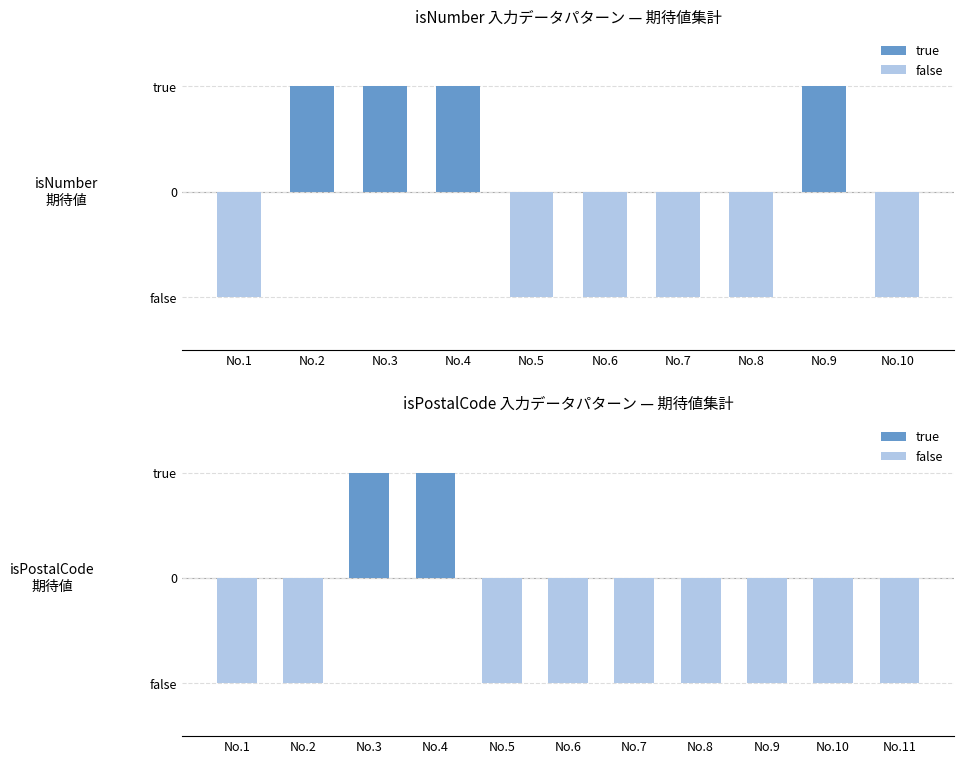

Is it true that true equals 0 at No.11?

False